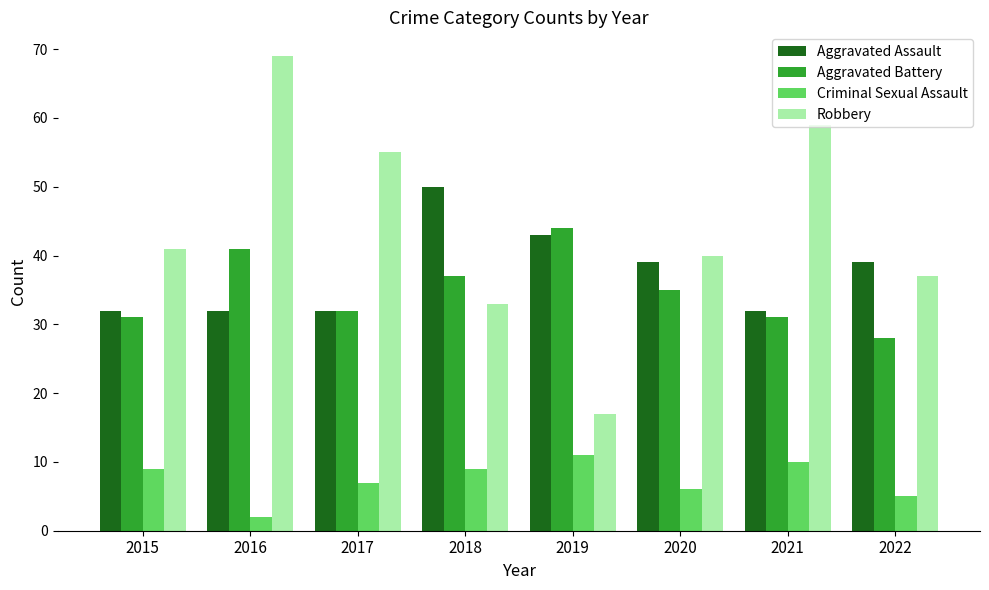

What is the maximum value for Aggravated Assault?

50